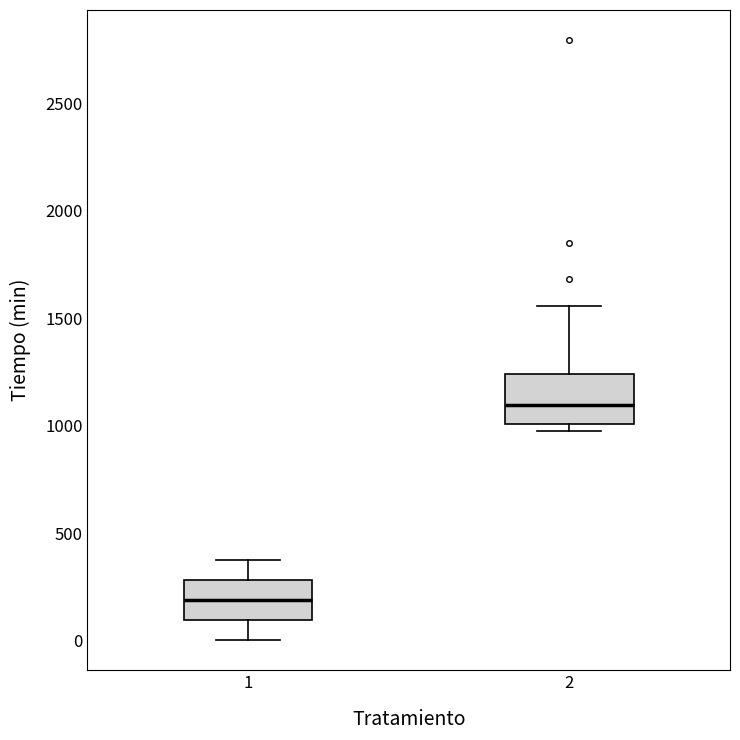

Where does the median line of the box at x = 2 sit on the y-axis? The values are not printed on the chart, so give them approximately, as read against the axis.

1100